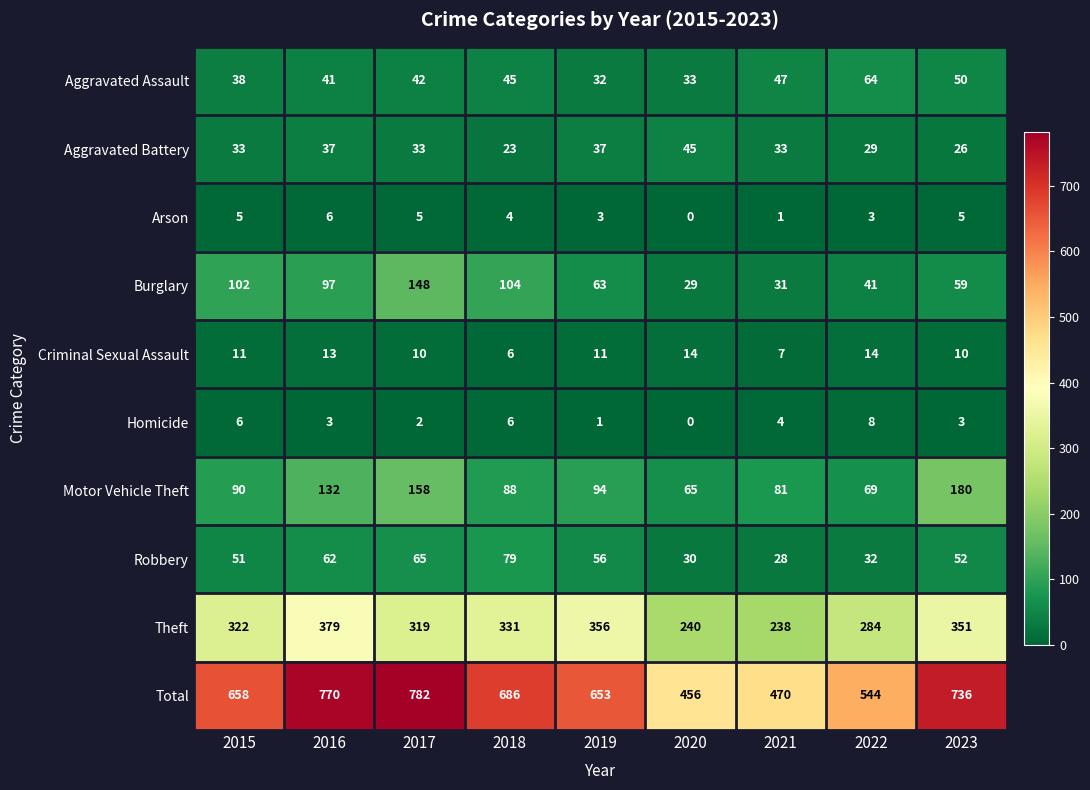

Which category has the highest value across all series?

2017